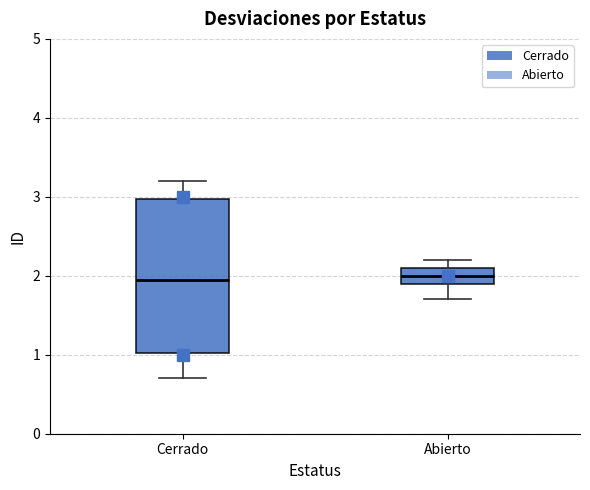

Which box is the tallest, from its lower edge to its upper edge?

Cerrado